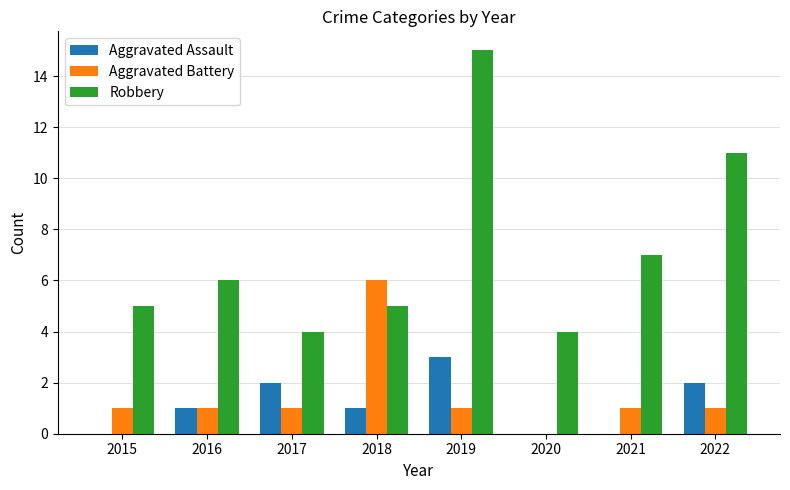

The Robbery series shows 27 at 2019. True or false?

False